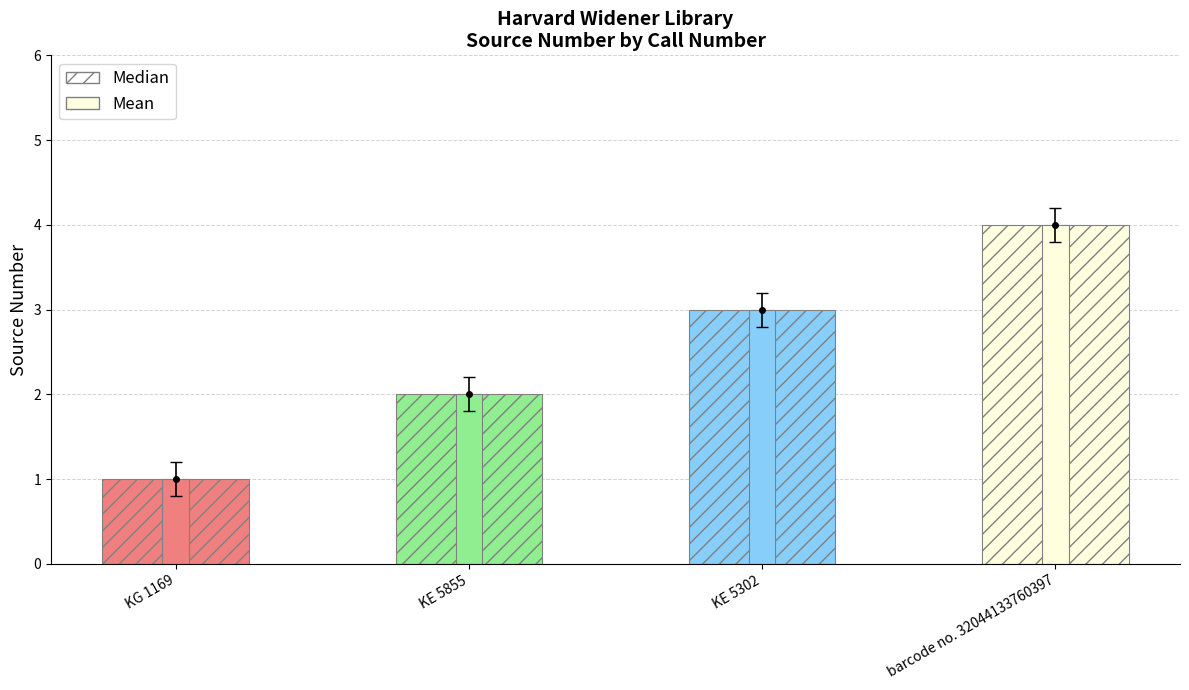

What is the smallest value displayed?

1